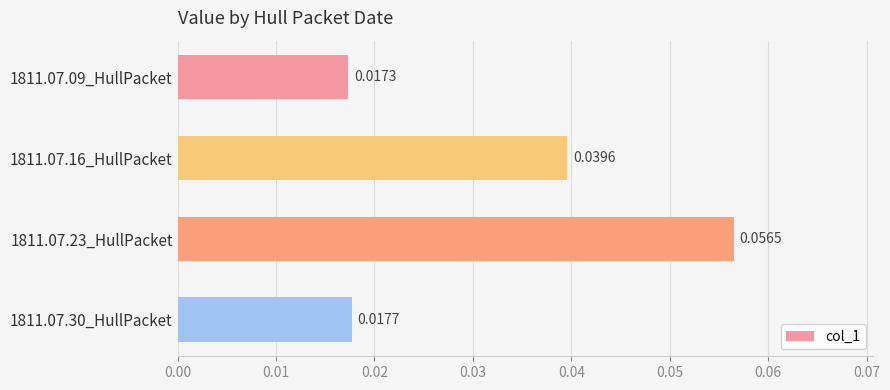

List the labels in order of value, largest first.

1811.07.23_HullPacket, 1811.07.16_HullPacket, 1811.07.30_HullPacket, 1811.07.09_HullPacket